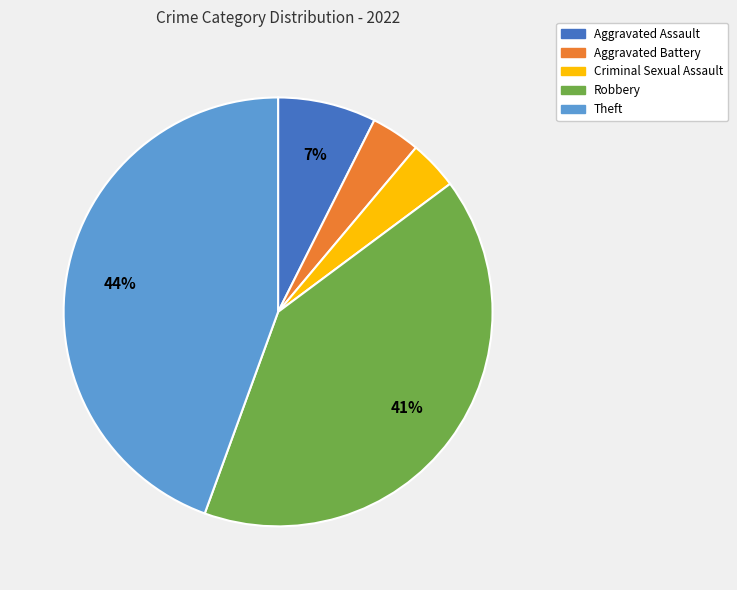

True or false: Aggravated Battery accounts for 12% of the total.

False